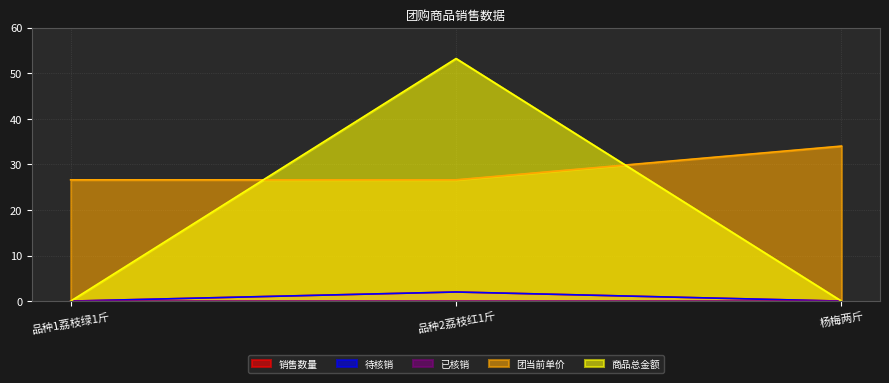

What is the label of the 2nd point from the left?

品种2荔枝红1斤